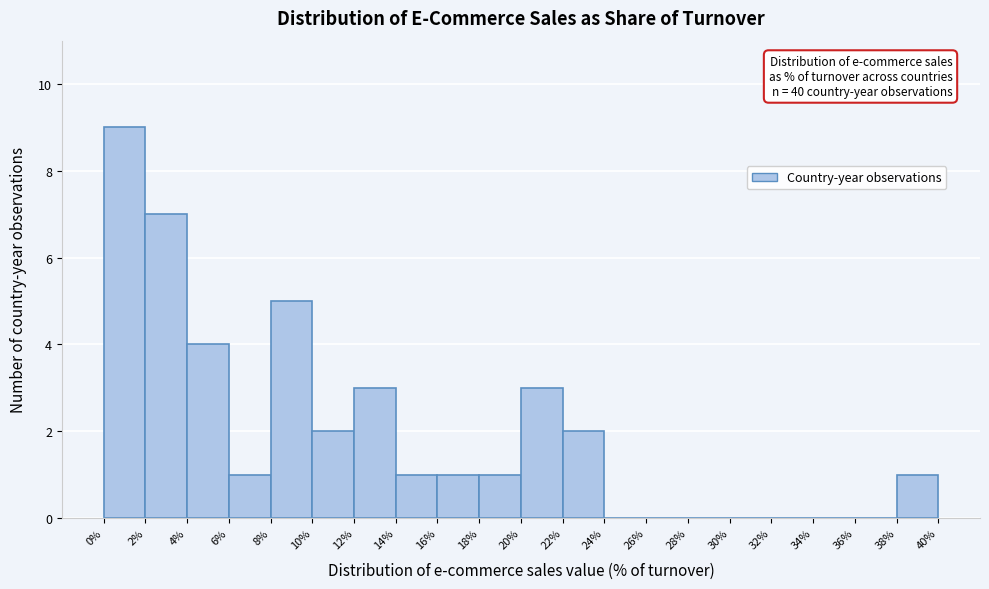

Over which range of the x-axis is the bar tallest?

0% to 2%